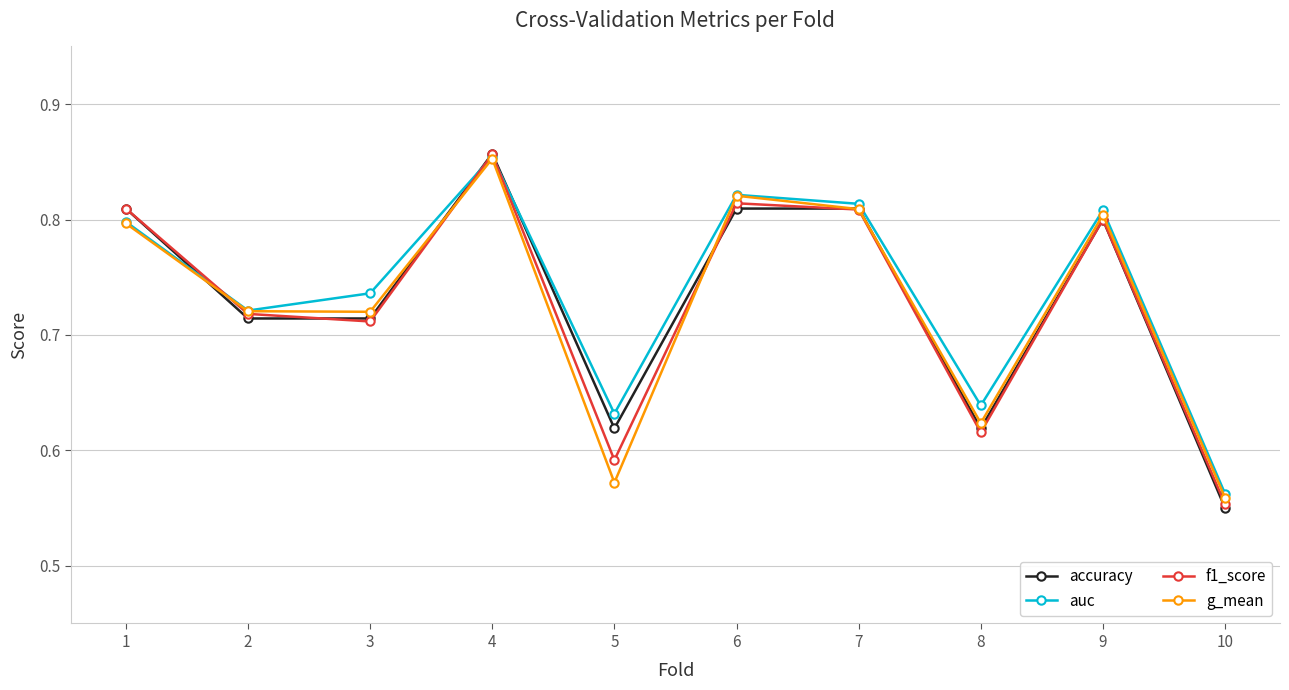

What is the sum of all f1_score values?

7.3